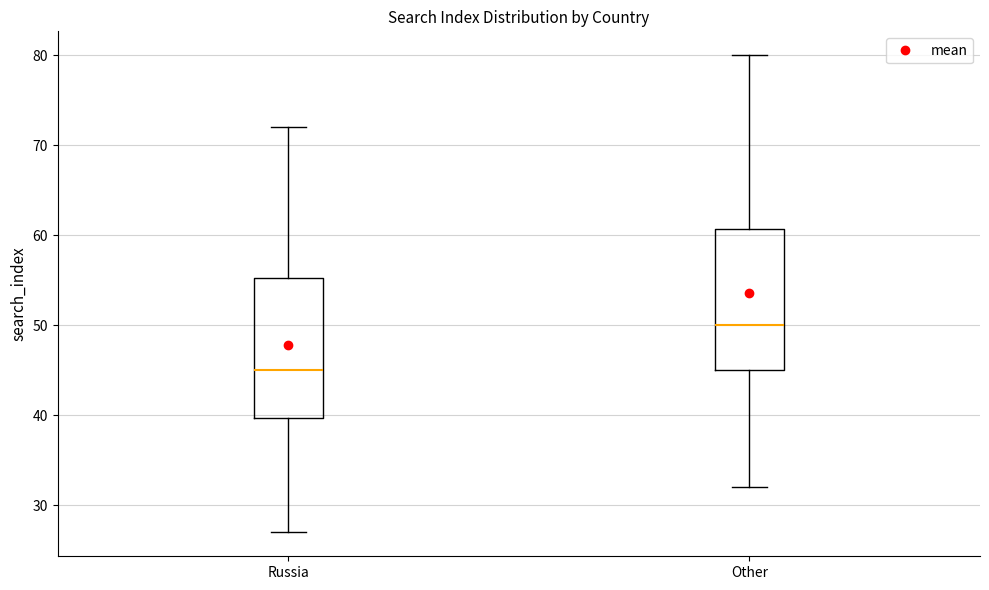

Which box's median line is the lowest?

Russia